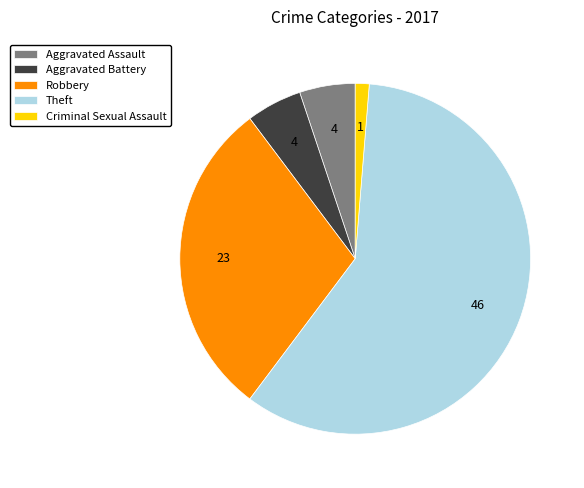

Which category accounts for the majority?

Theft